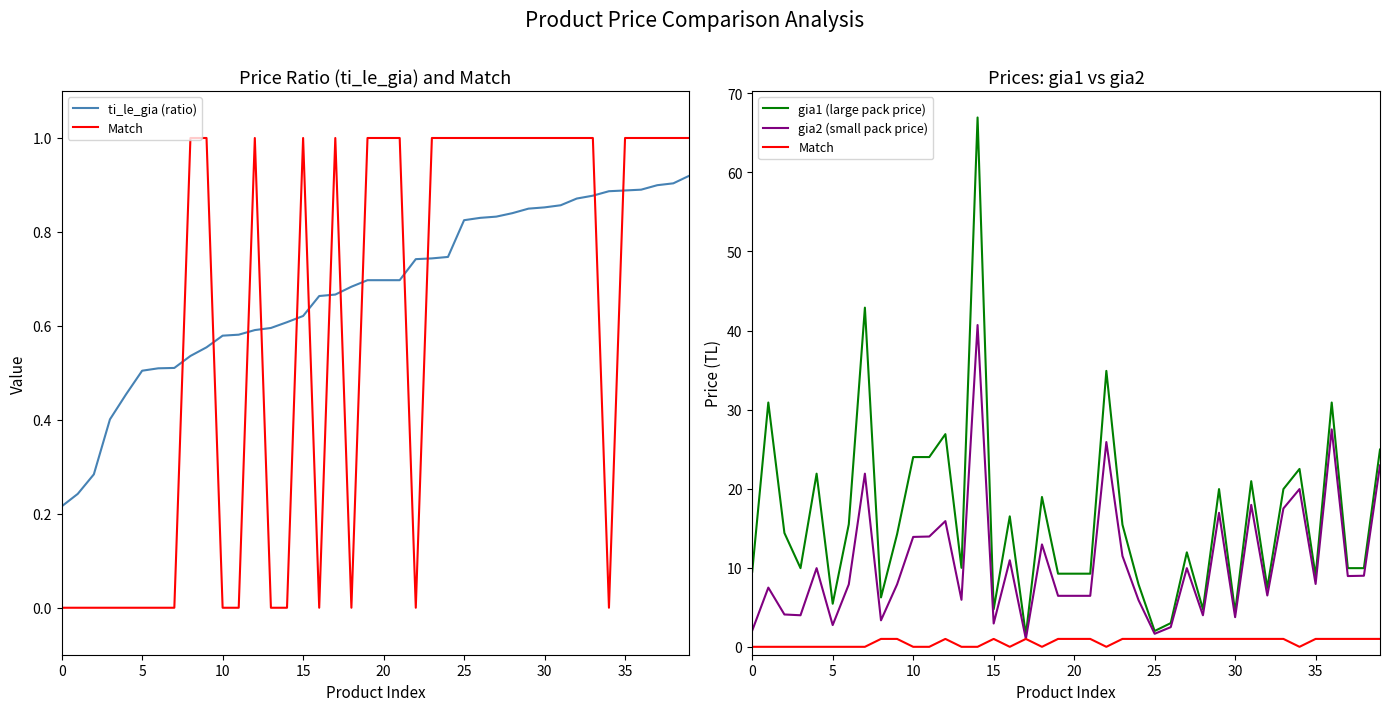

What is the spread (max minus min) of values at 17?

0.8